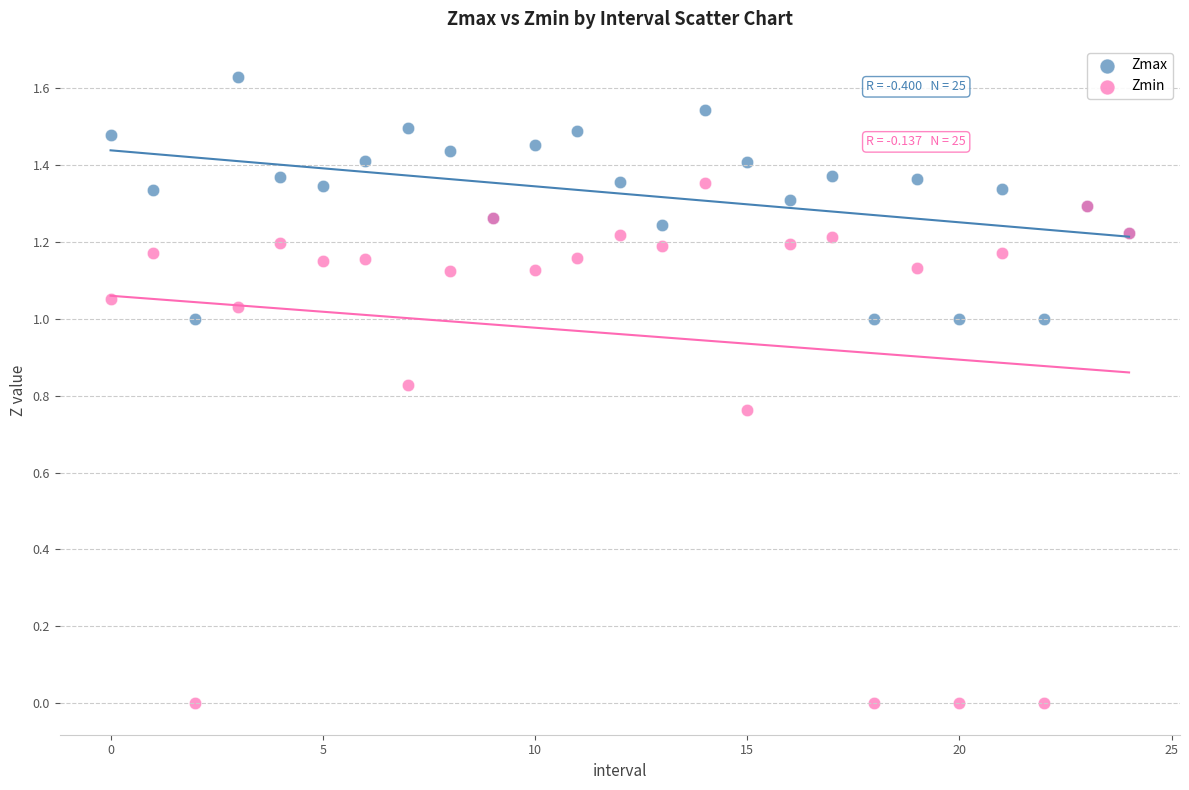

Which series contains the highest Y value?

Zmax